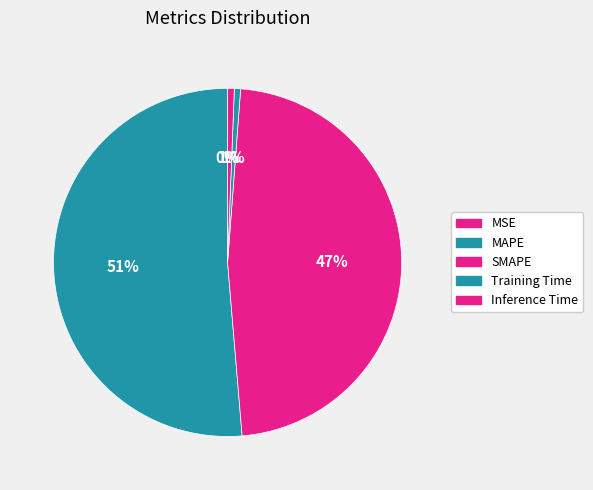

Combined, do Training Time and MSE account for over 50%?

No